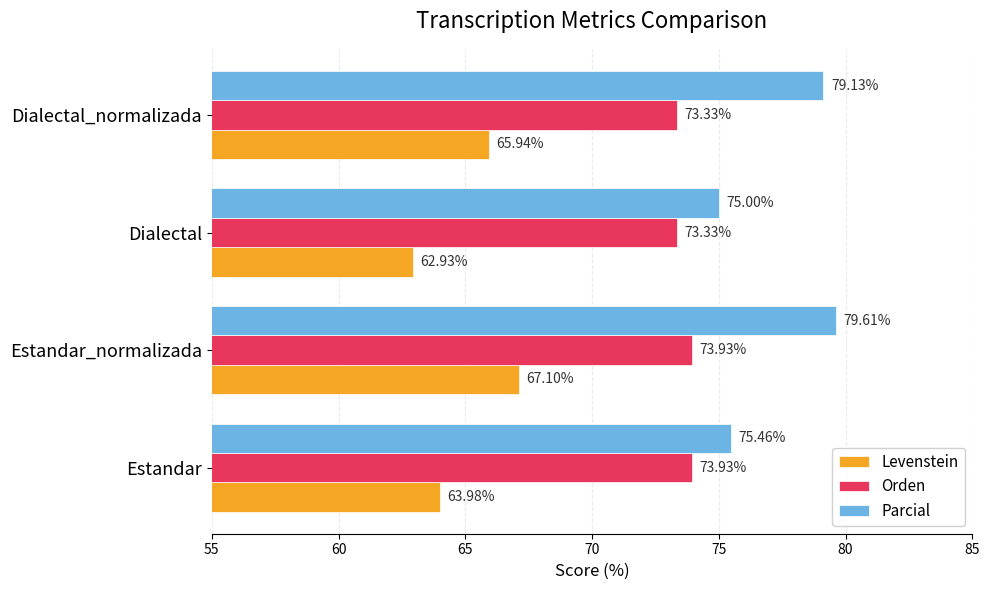

At which category is the sum across all series the highest?

Estandar_normalizada